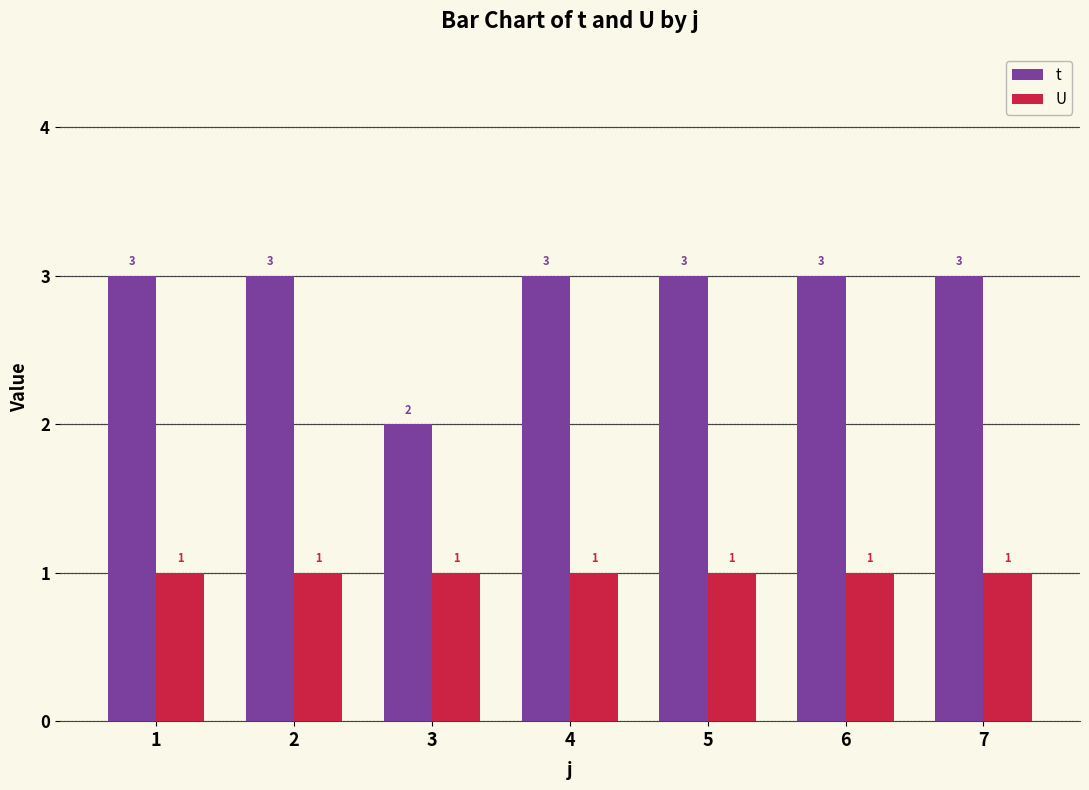

What is the sum of all t values?

20